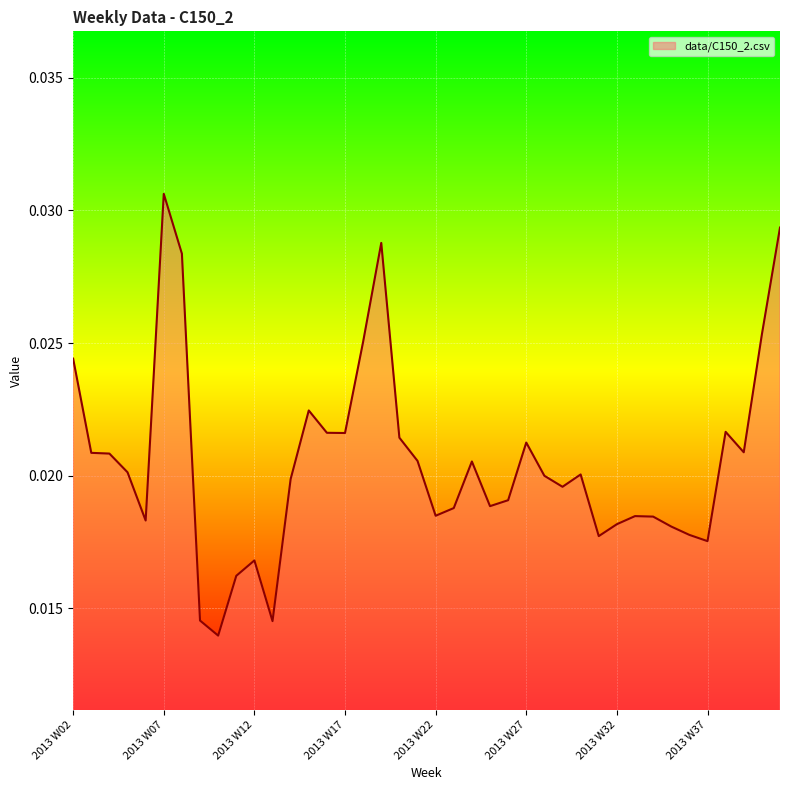

How many categories are shown in the chart?

40